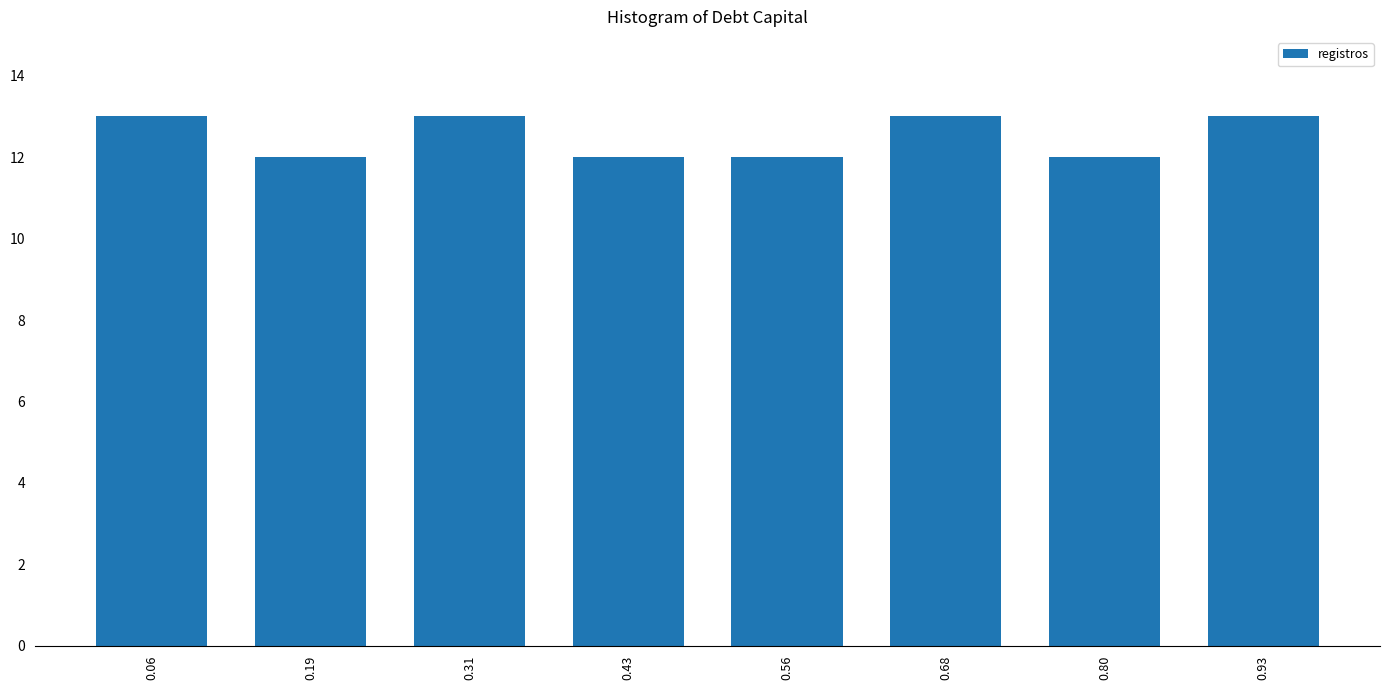

Reading left to right, list every bar in this chart as the range it spans on the x-axis followed by its height. Neither the bar edges nor the heights are printed on the chart, so give them approximately, as read against the axes.

0.00 to 0.12: 13
0.12 to 0.24: 12
0.24 to 0.38: 13
0.38 to 0.50: 12
0.50 to 0.62: 12
0.62 to 0.74: 13
0.74 to 0.86: 12
0.86 to 1.00: 13